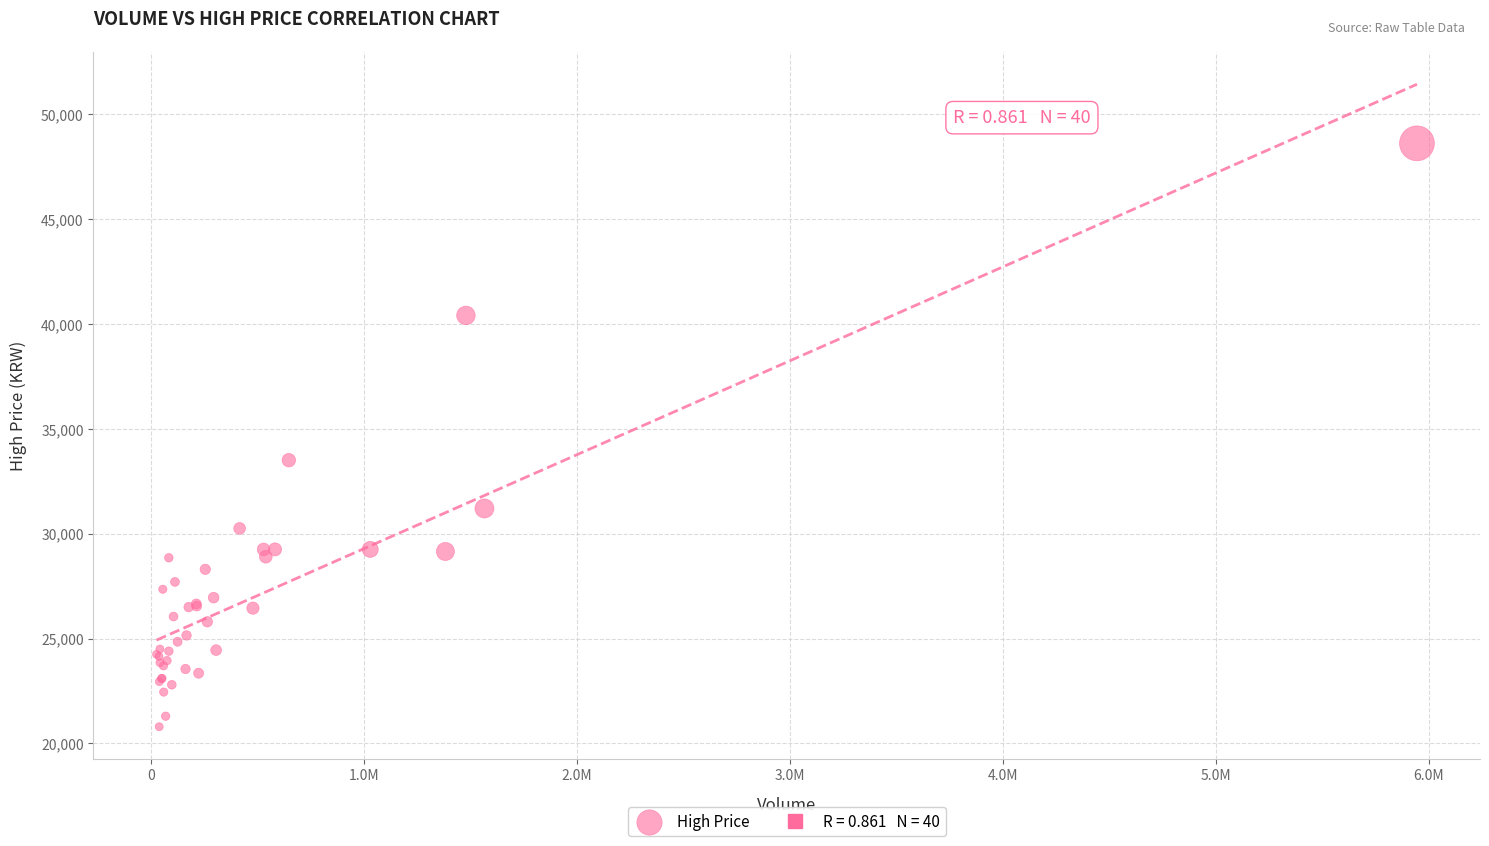

What Y value in the scatter plot is closest to 34700?

33500